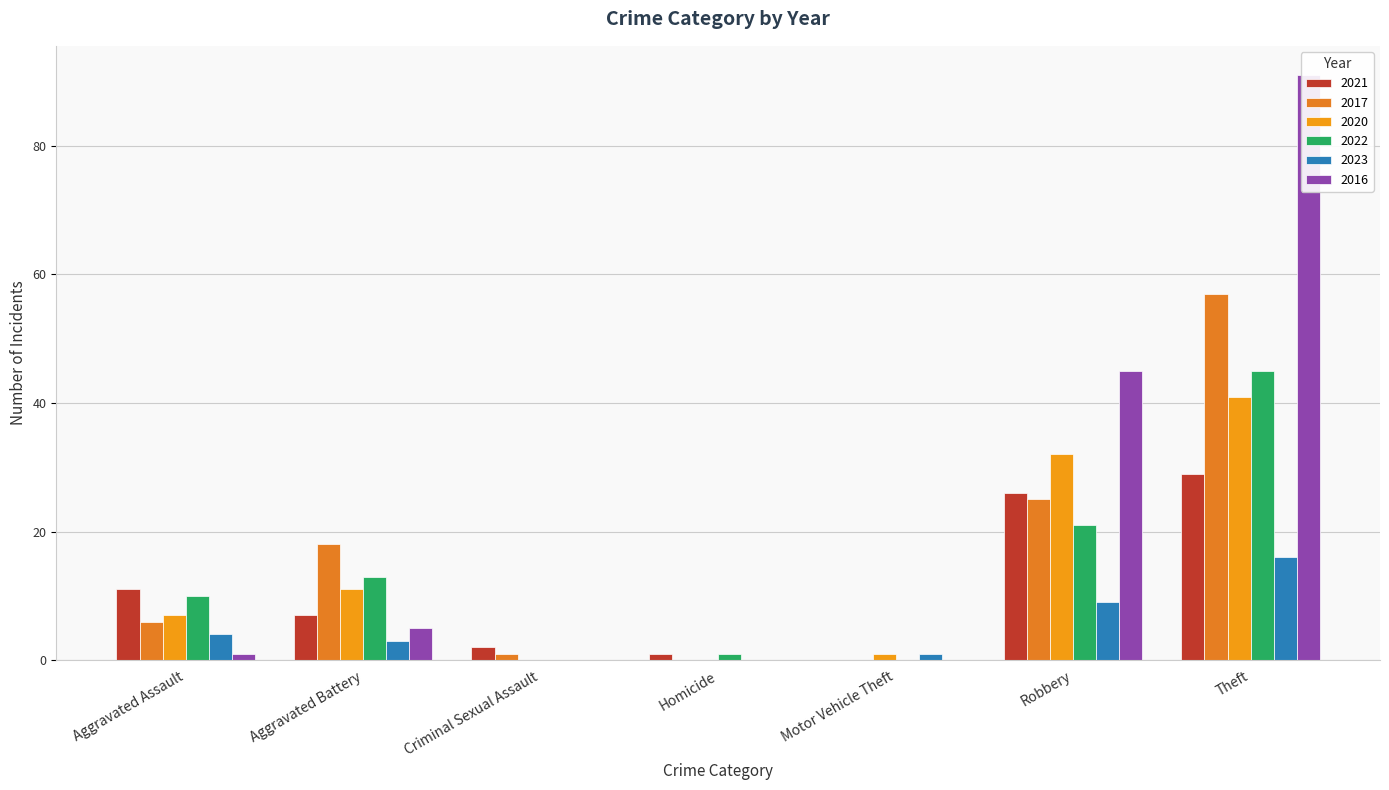

Where is 2022 nearest to the value 22?

Robbery